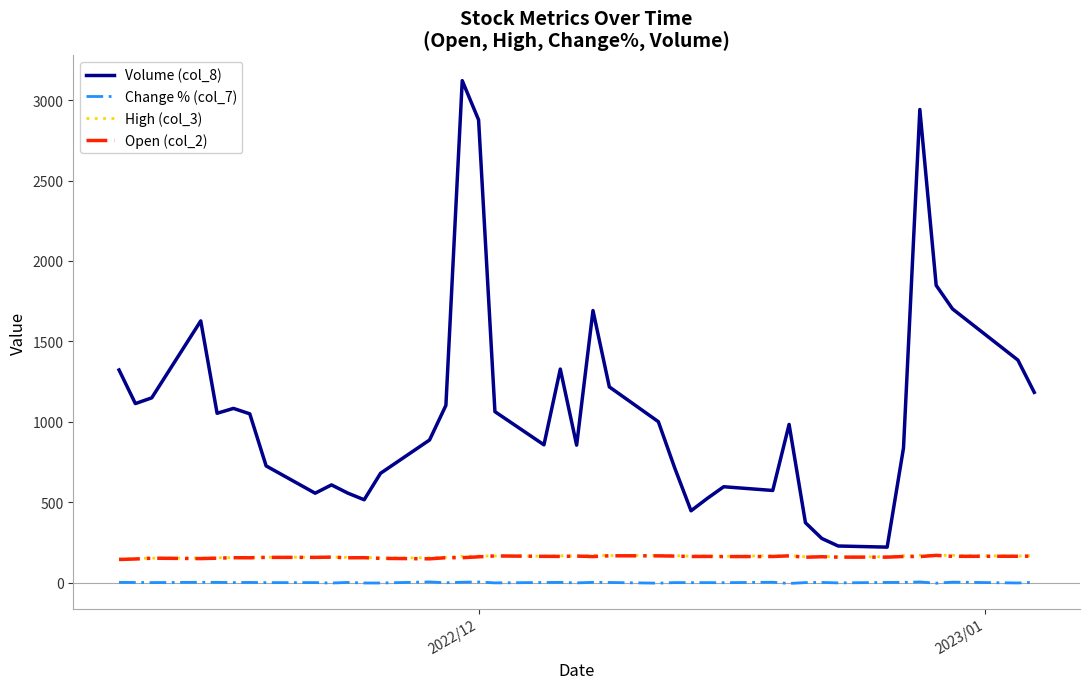

True or false: Open (col_2) and Change % (col_7) intersect in this chart.

False